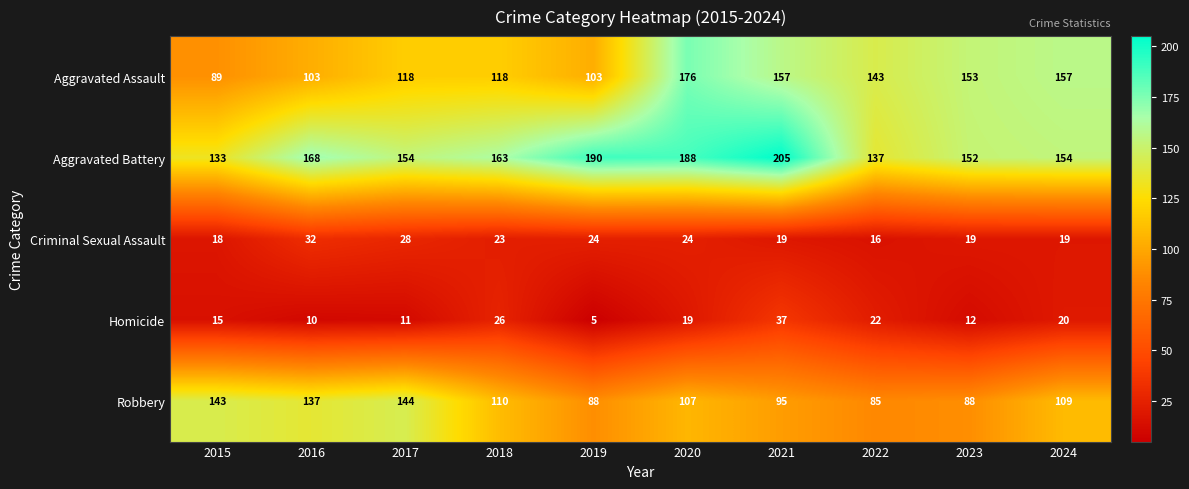

At 2021, list the series in order from largest to smallest.

Aggravated Battery, Aggravated Assault, Robbery, Homicide, Criminal Sexual Assault